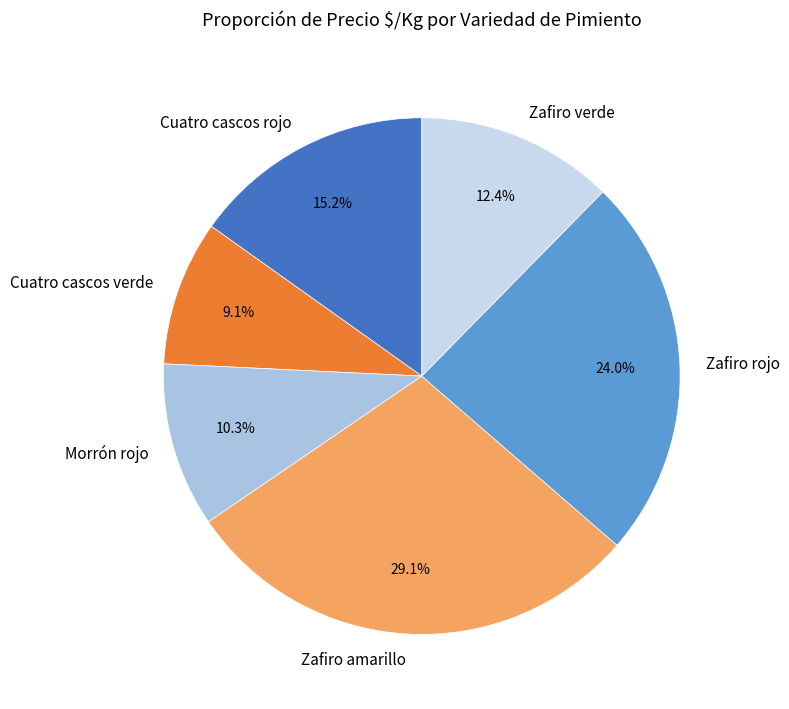

What percentage do Cuatro cascos rojo and Zafiro amarillo together represent?

44.3%